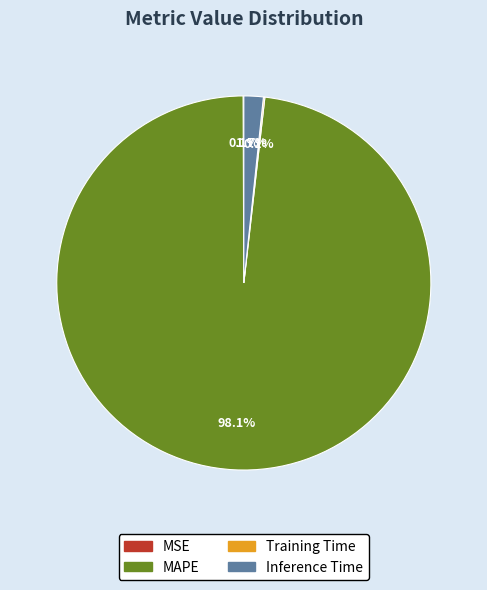

To the nearest percent, what portion does MAPE represent?

98%